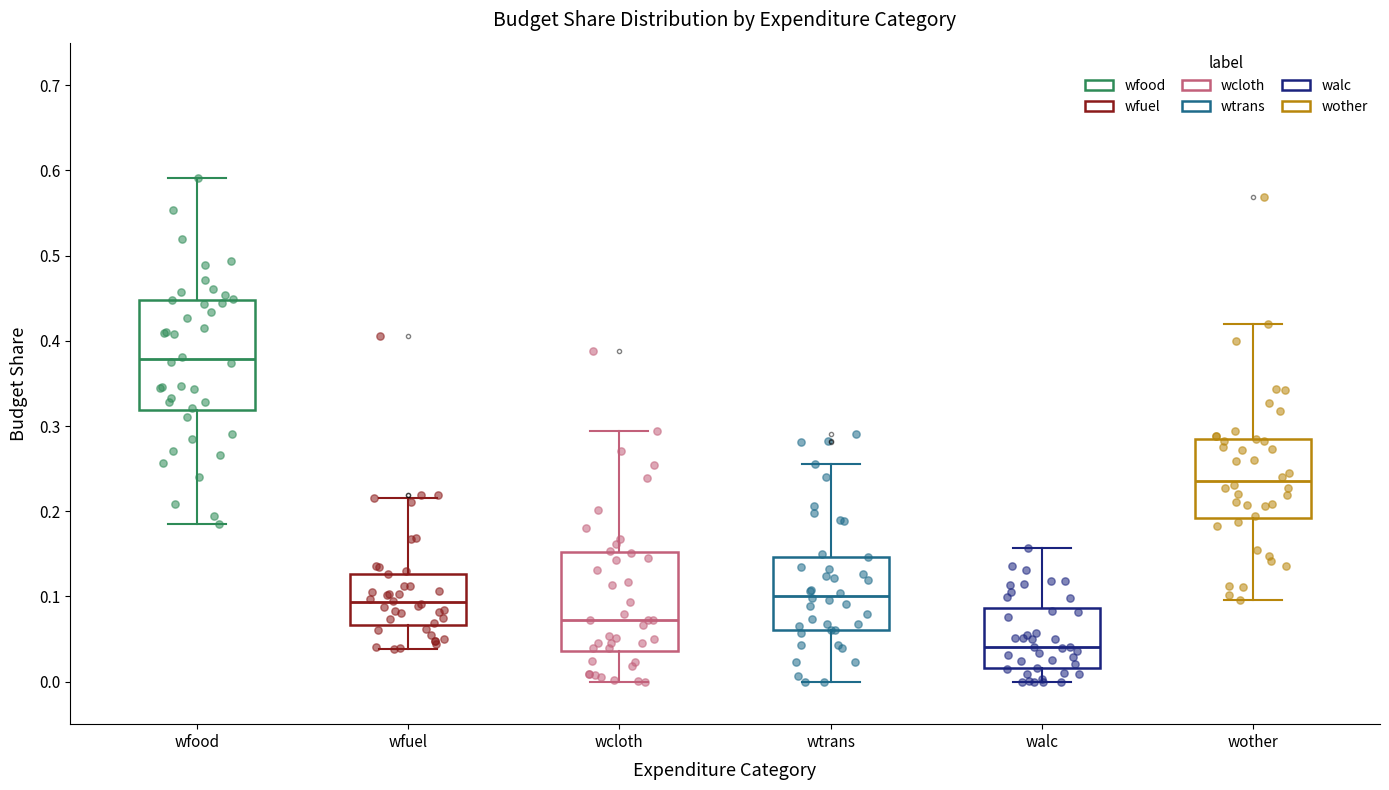

Which box is the tallest, from its lower edge to its upper edge?

wfood